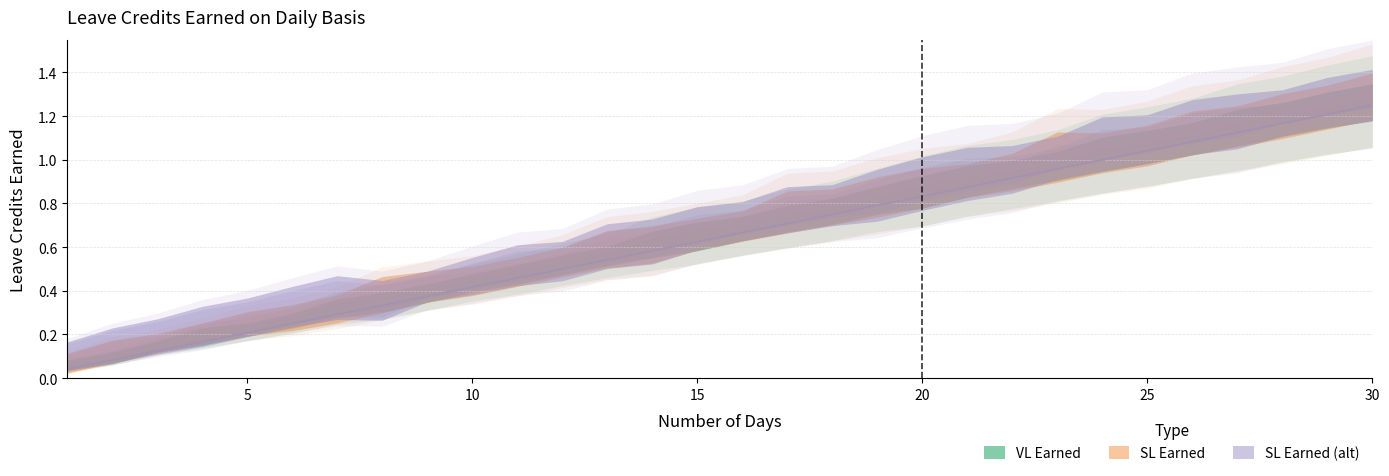

Count the number of data series in this chart.

3